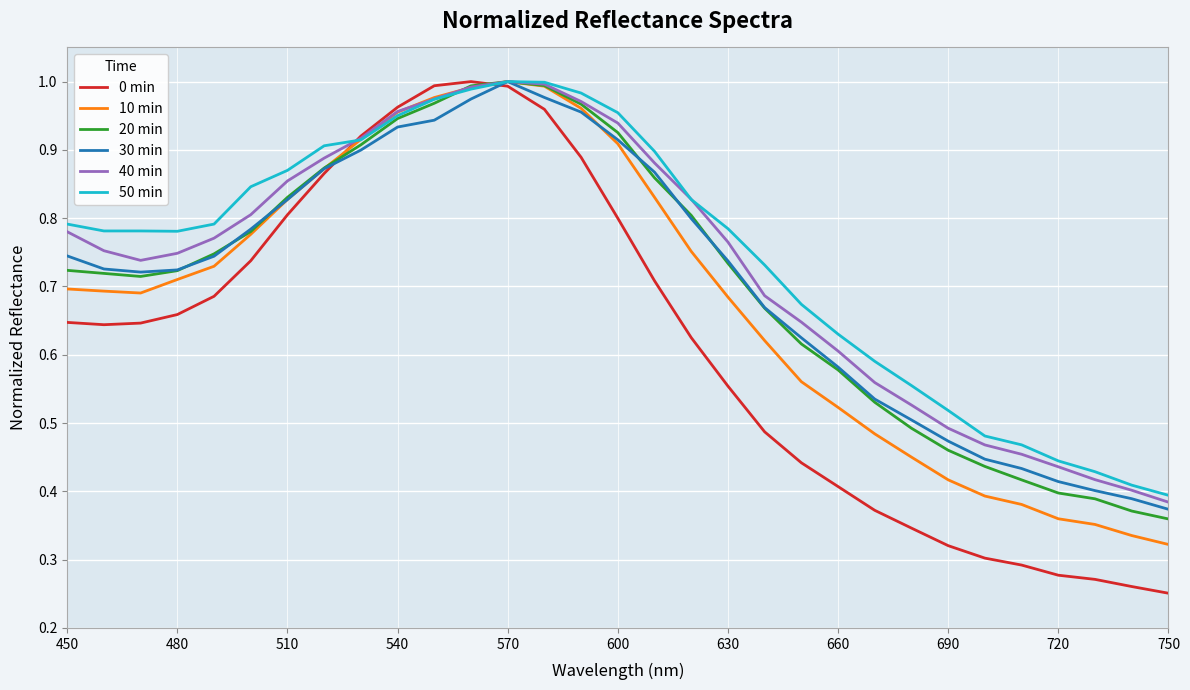

Which series has the widest spread of values?

0 min